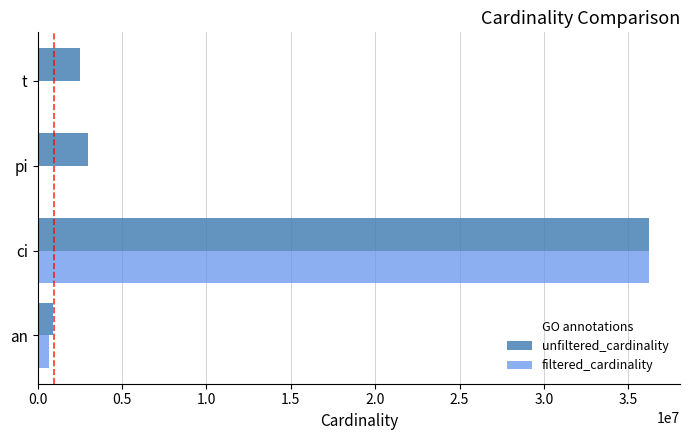

Which series changed the most between ci and t?

filtered_cardinality